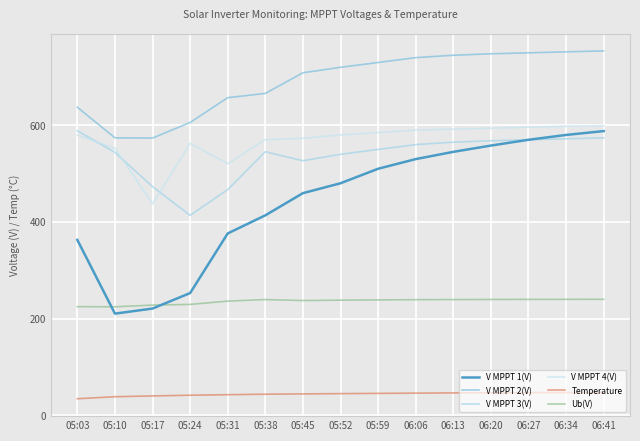

Which series has the widest spread of values?

V MPPT 1(V)